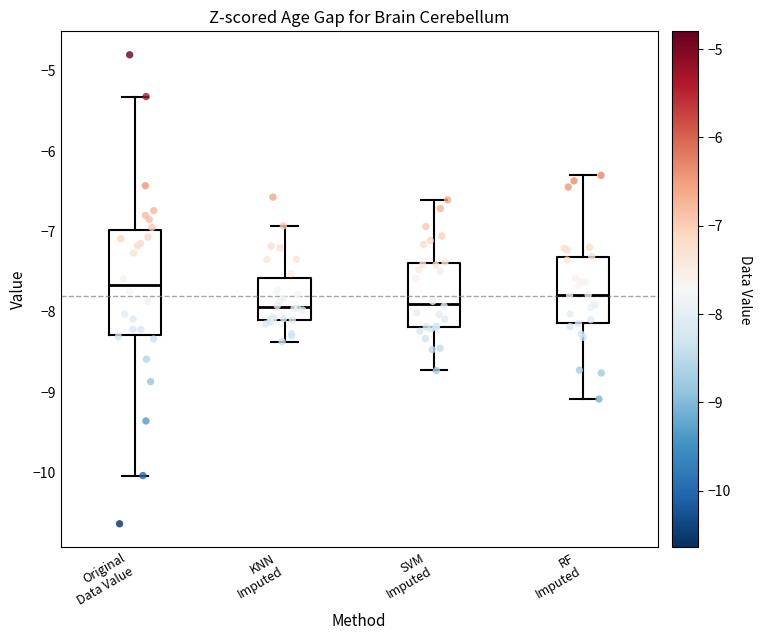

Where is the upper edge of the box for KNN Imputed on the y-axis? The values are not printed on the chart, so give them approximately, as read against the axis.

-7.6